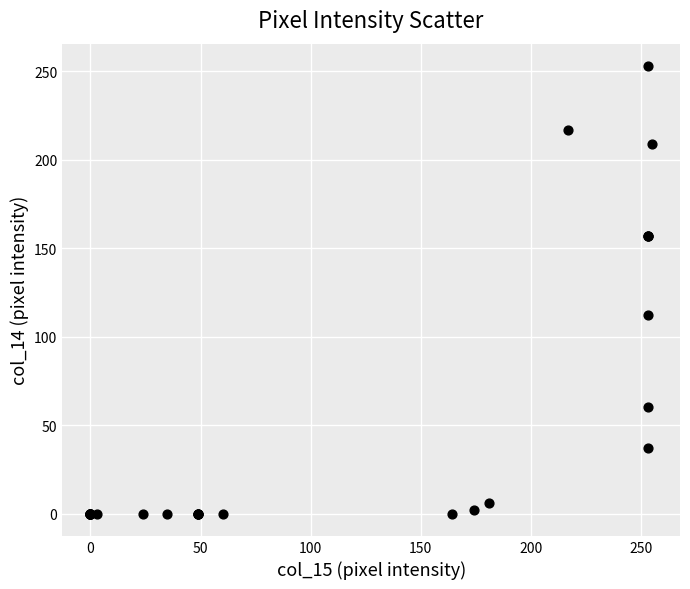

What Y value in the scatter plot is closest to 126?

112